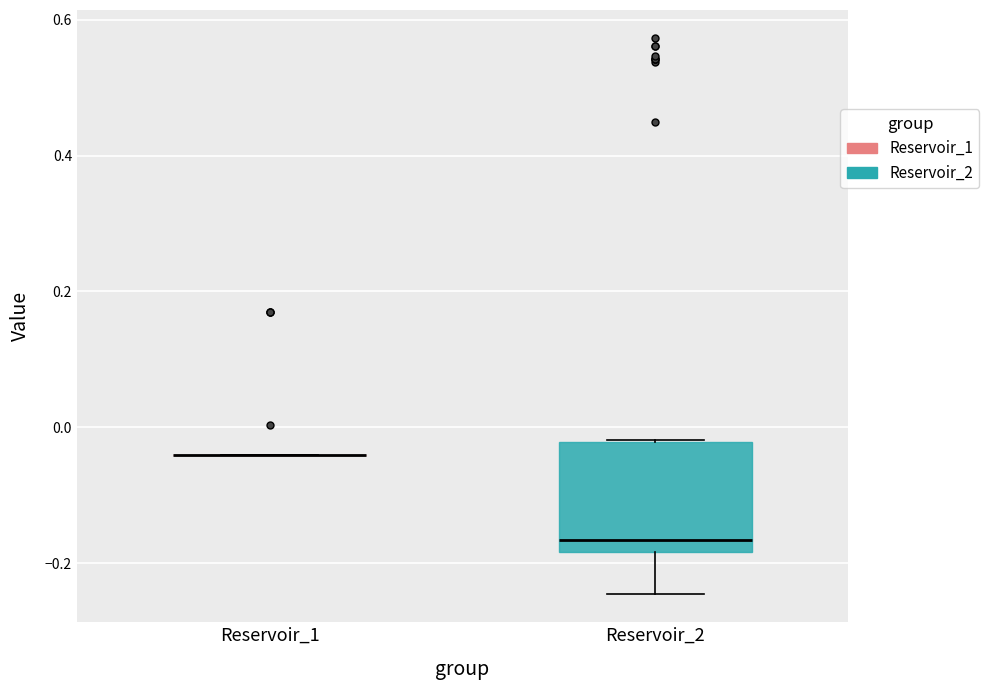

Reading left to right, read every box against the y-axis: the position of its median line, the range the box covers, and the ends of its whiskers. The values are not printed on the chart, so give them approximately, as read against the axis.

Reservoir_1: box collapsed to a line at -0.04, whiskers -0.04 to -0.04
Reservoir_2: median -0.16, box -0.18 to -0.02, whiskers -0.24 to -0.02